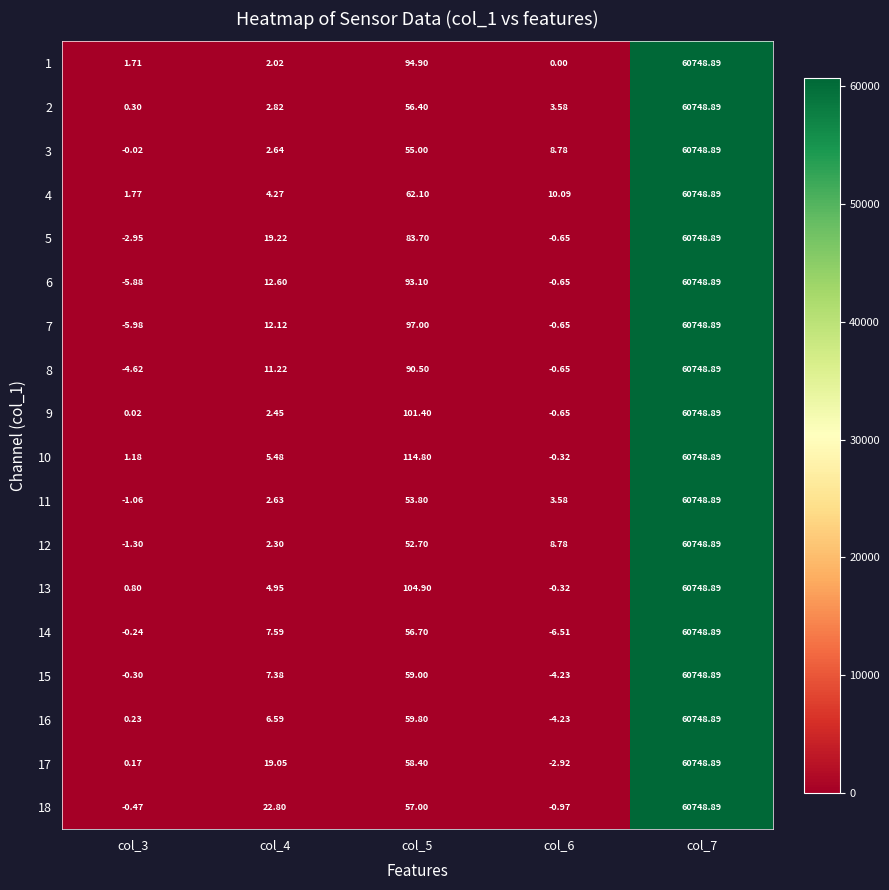

What is the maximum value shown in the chart?

60748.9